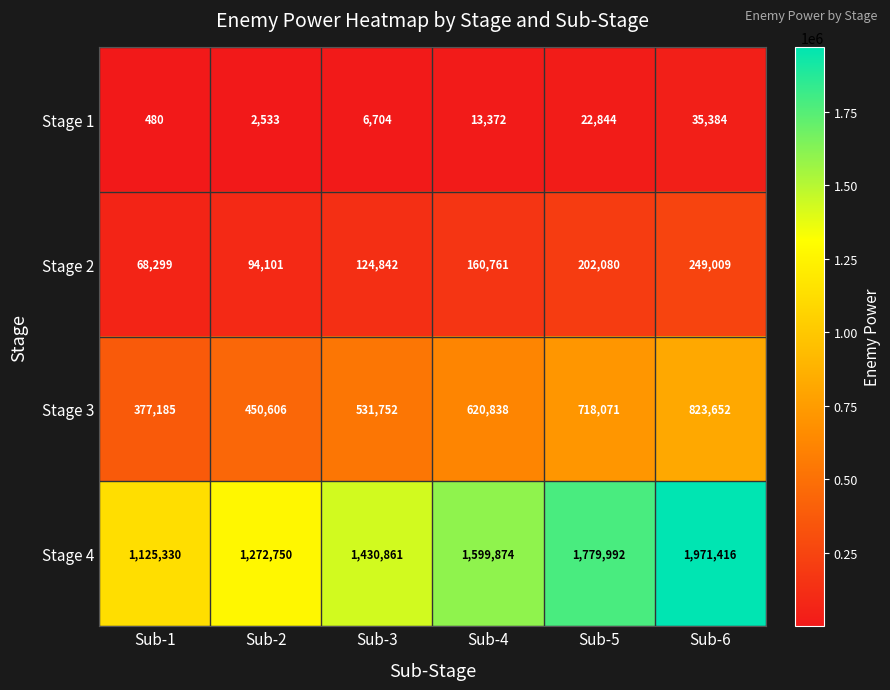

The Stage 3 series shows 261937 at Sub-5. True or false?

False